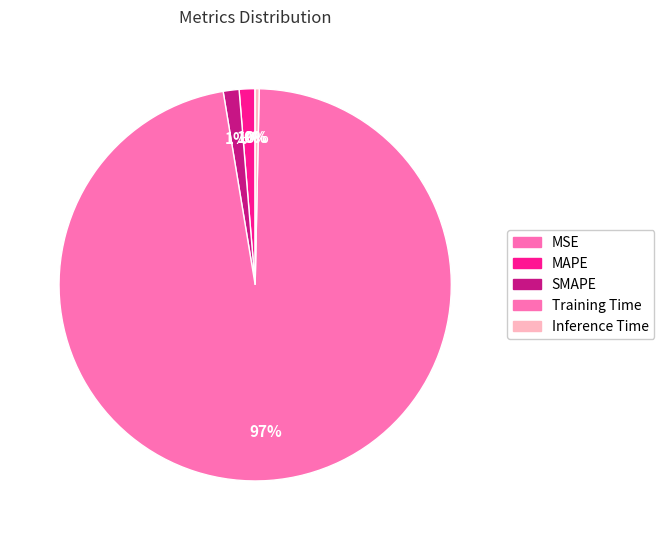

Rank the categories by value from highest to lowest.

Training Time, SMAPE, MAPE, Inference Time, MSE